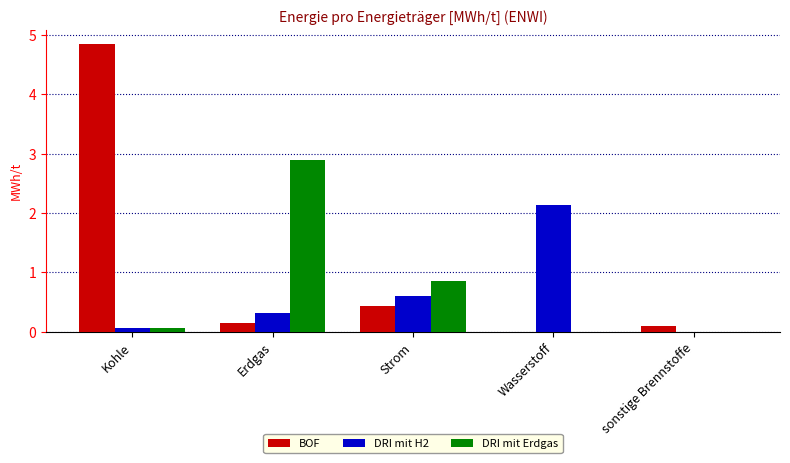

Is the value of DRI mit Erdgas at Erdgas greater than the value of BOF at Wasserstoff?

Yes